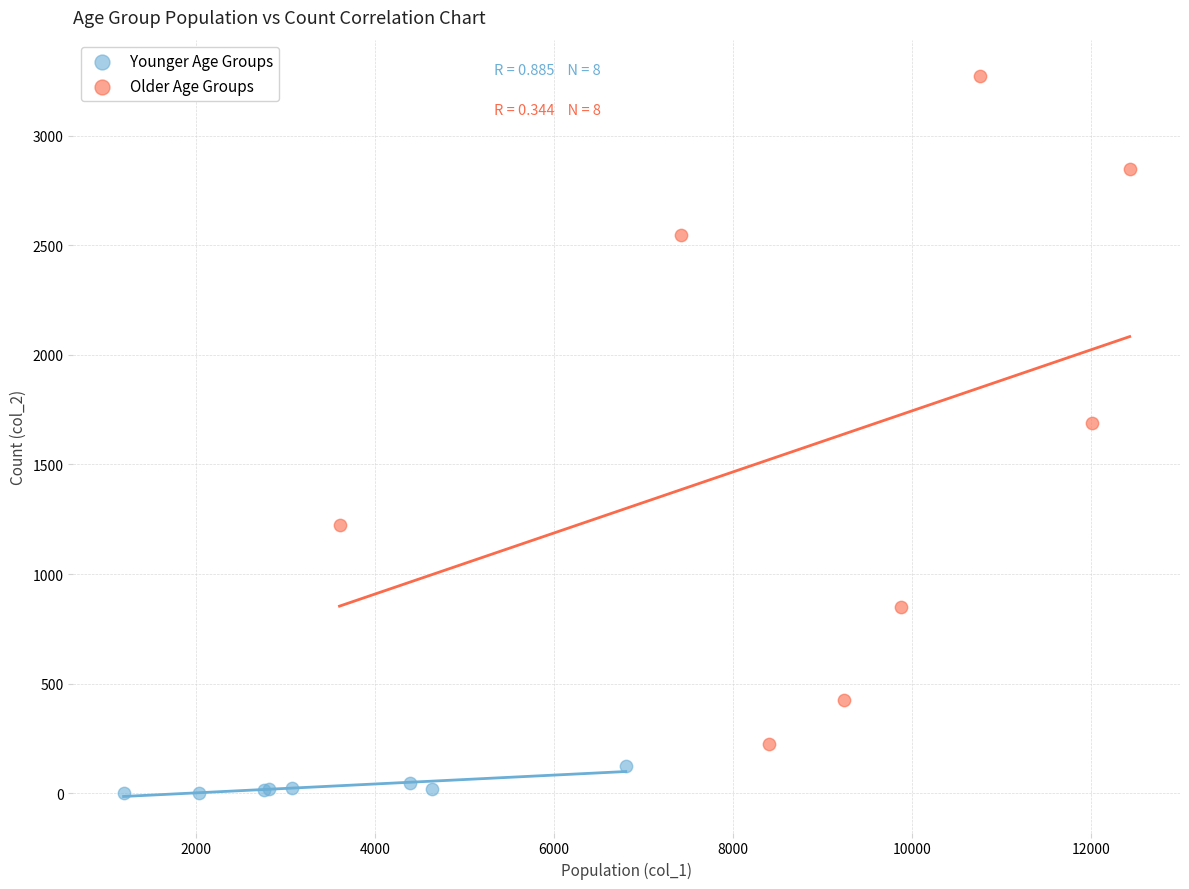

Which series has the widest spread of Y values?

Older Age Groups